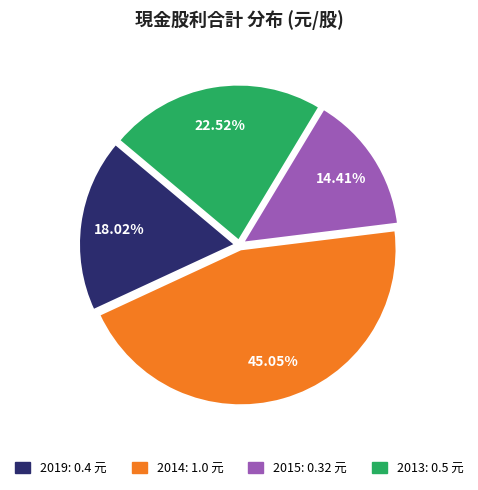

Does 2019 represent more than half of the total?

No